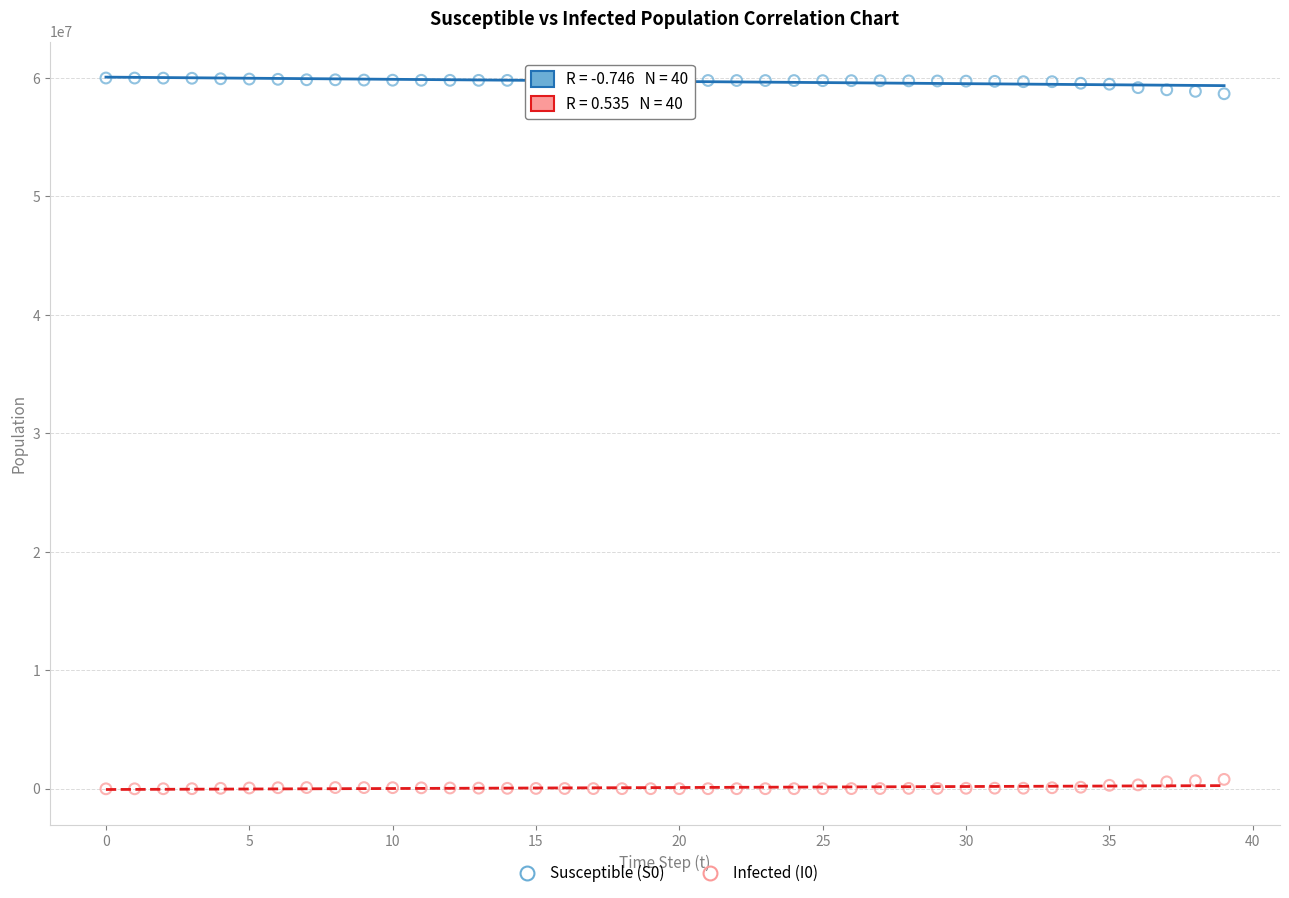

Across all data points, what is the range of Y values (max minus min)?

59999759.5